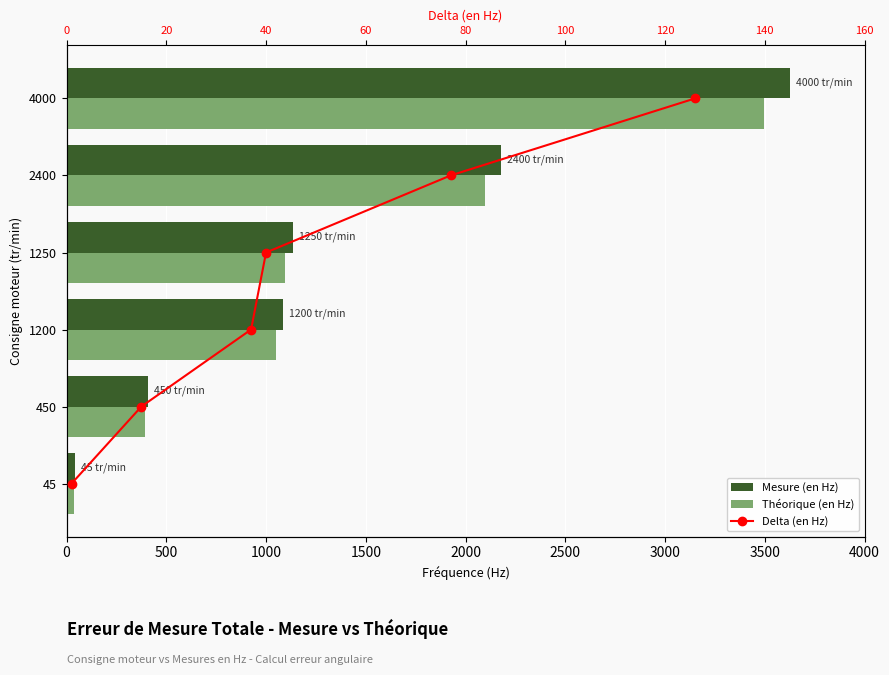

List the series in order of their peak value, lowest first.

Delta (en Hz), Théorique (en Hz), Mesure (en Hz)